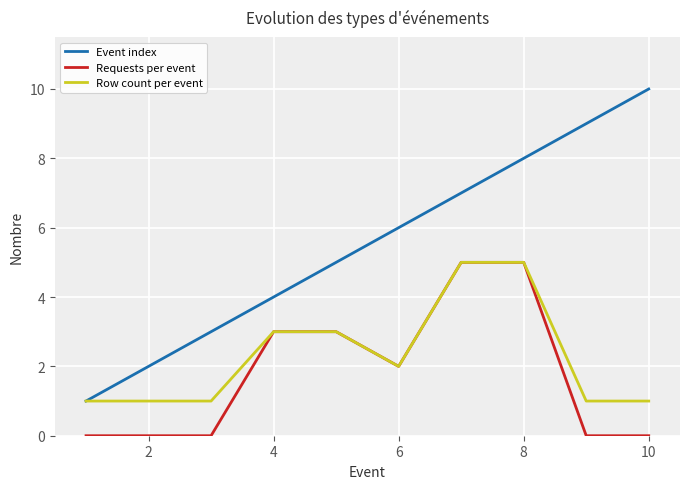

How many Requests per event values are between 0 and 3?

8